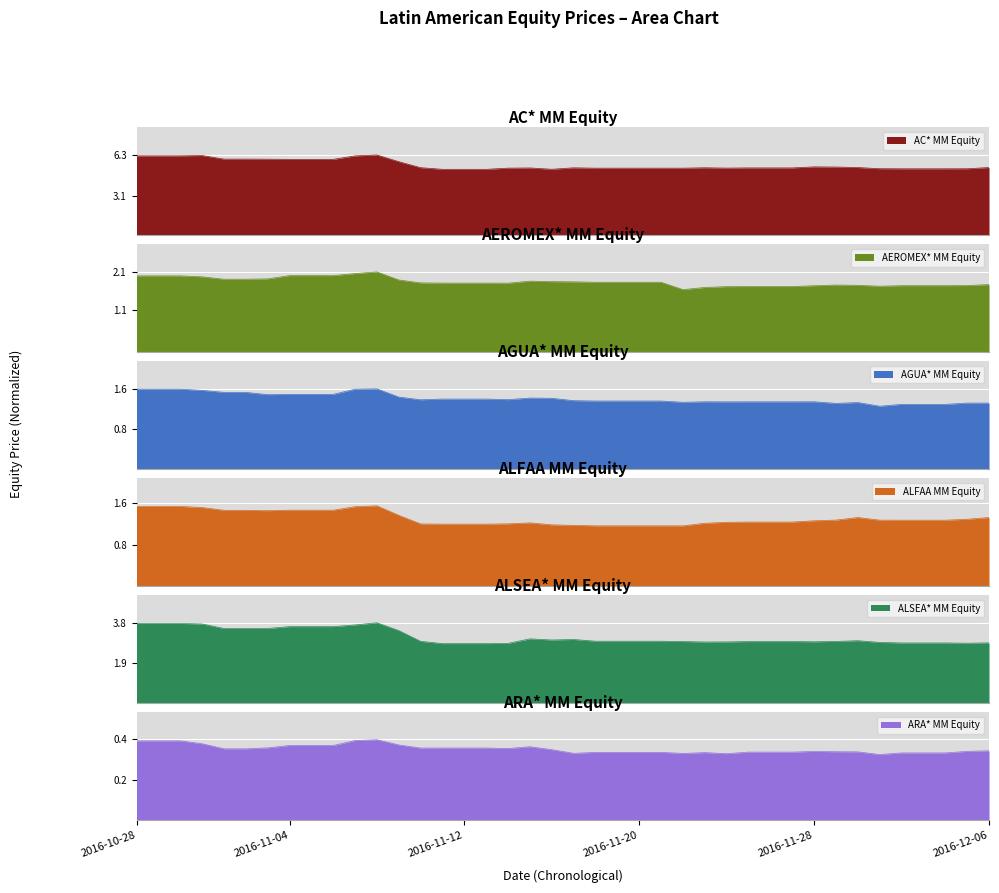

What is the value of the ALSEA* MM Equity point at the 18th from the left?

2.8